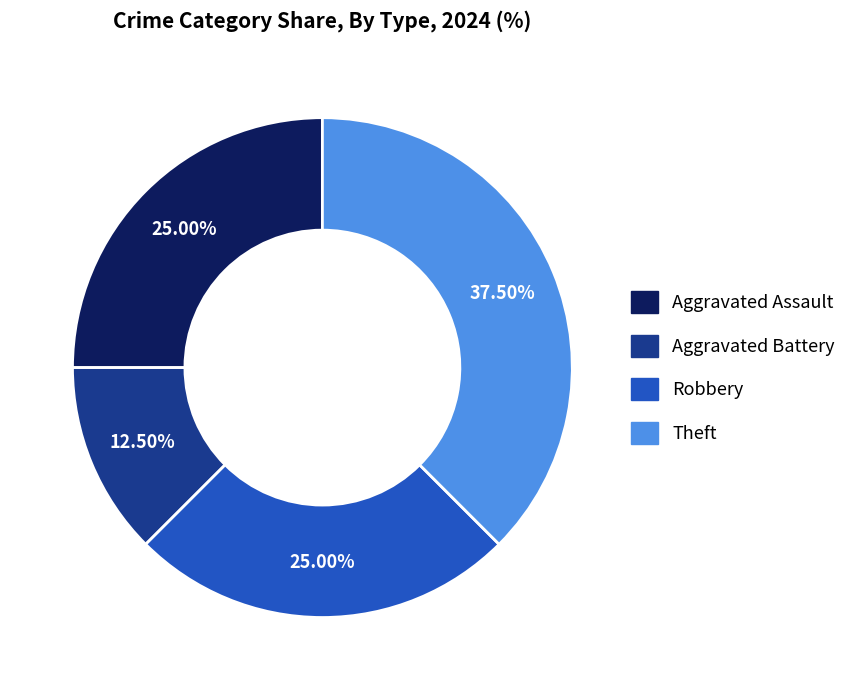

Do Robbery and Aggravated Battery together represent more than half of the pie?

No